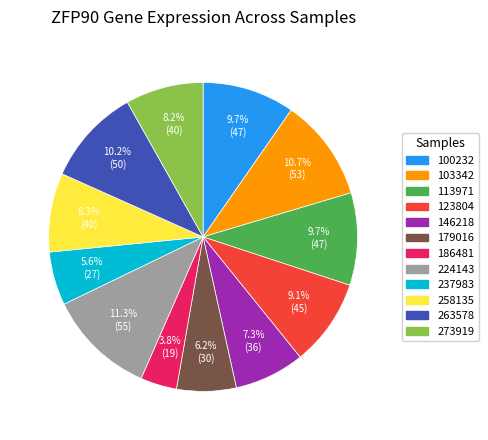

Count the number of slices in the pie.

12